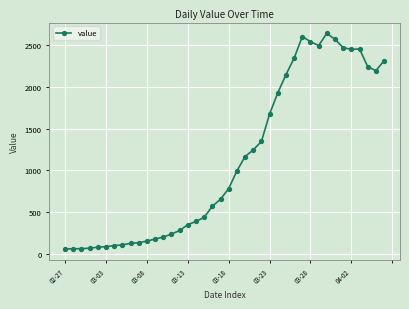

What is the sum of all values?

44951